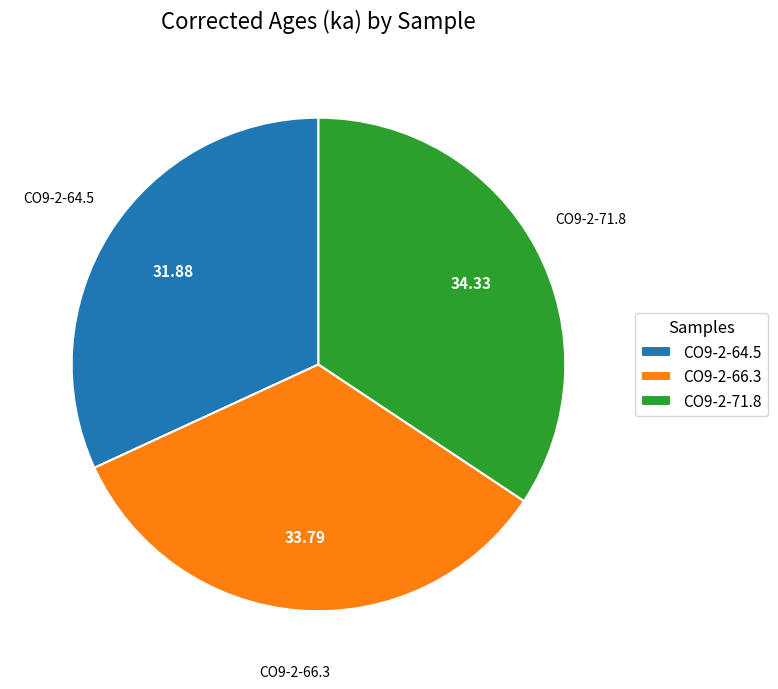

Between CO9-2-64.5 and CO9-2-71.8, which is larger?

CO9-2-71.8